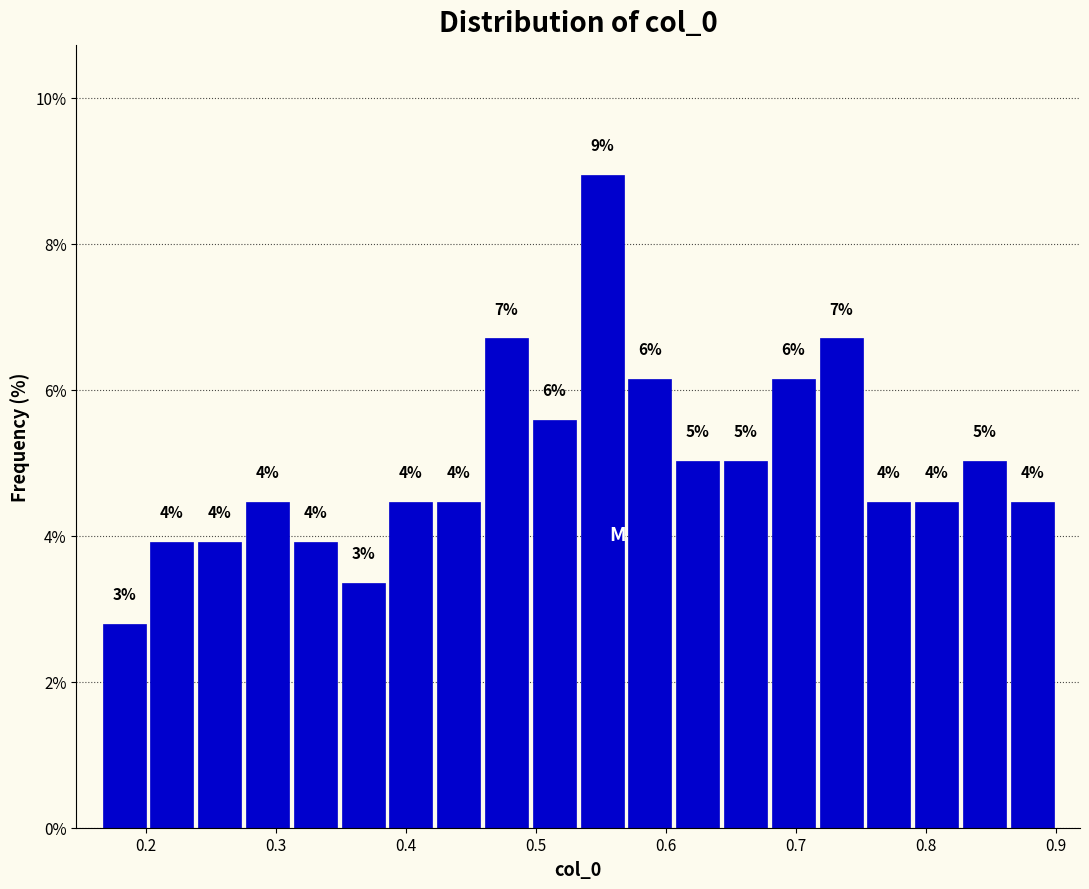

Around what value on the x-axis is the tallest bar? Give the approximate position of its centre, as read against the axis.

0.55